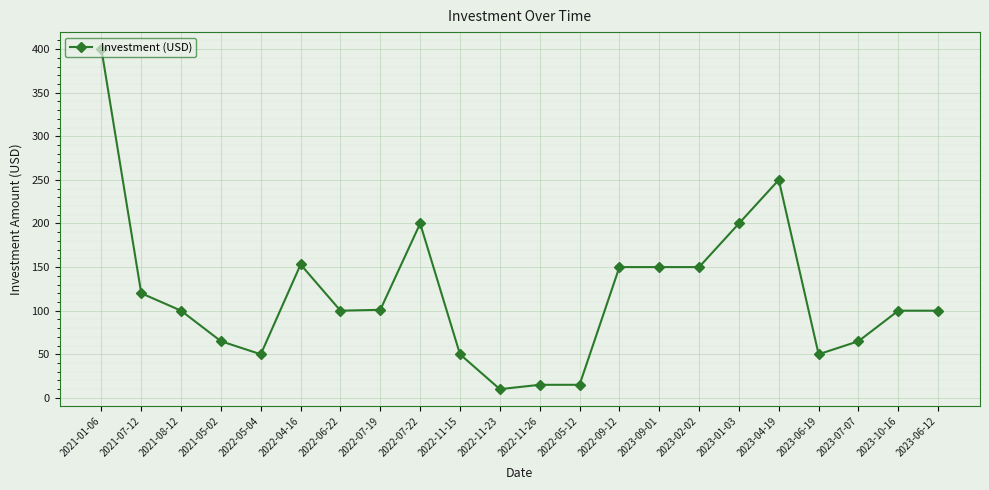

Where does the data first go above 100?

2021-01-06